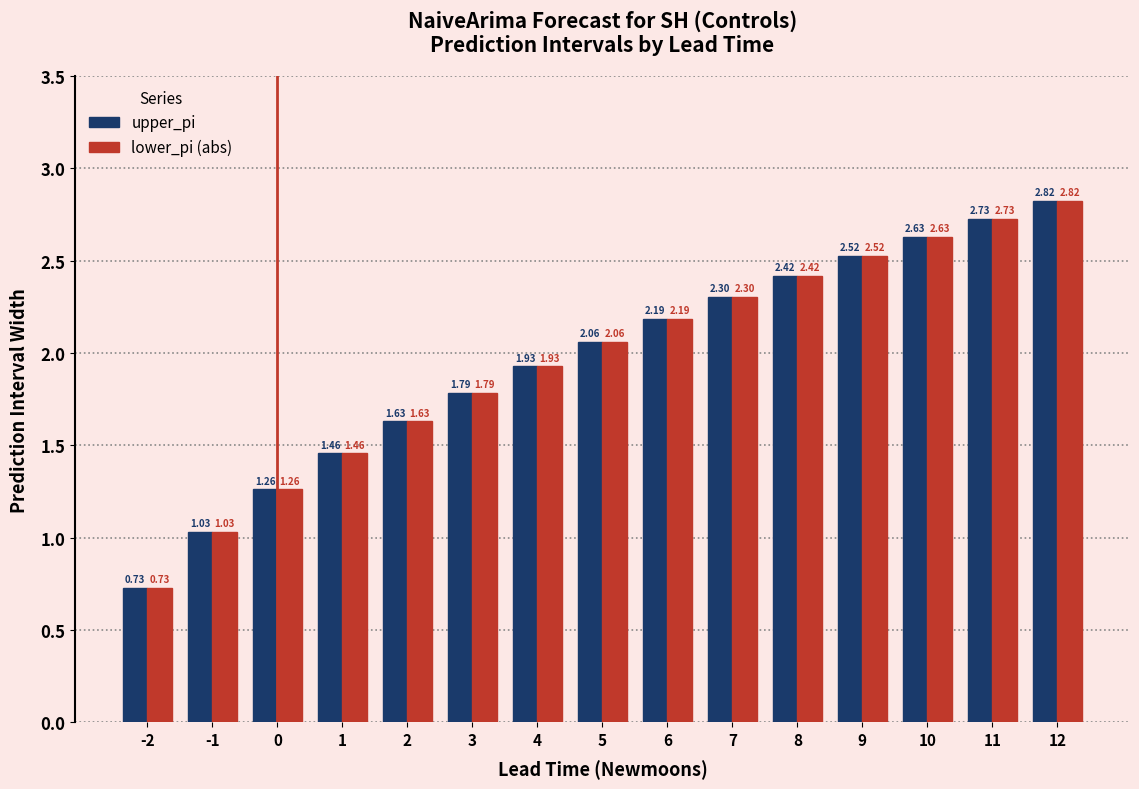

List the labels in order of lower_pi (abs) value, smallest first.

-2, -1, 0, 1, 2, 3, 4, 5, 6, 7, 8, 9, 10, 11, 12